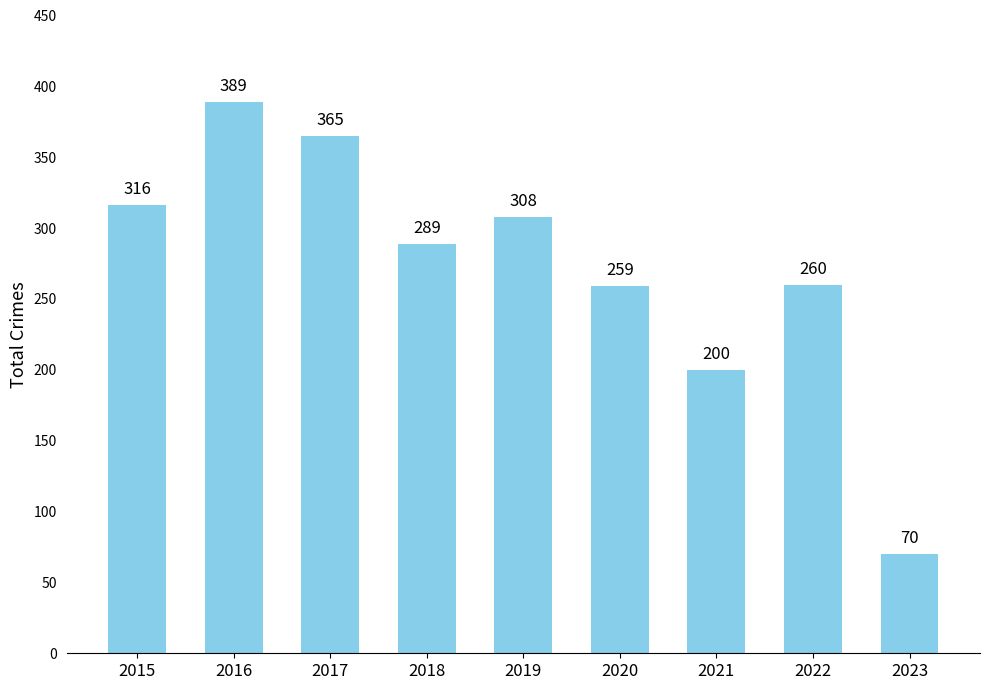

What is the greatest value displayed?

389